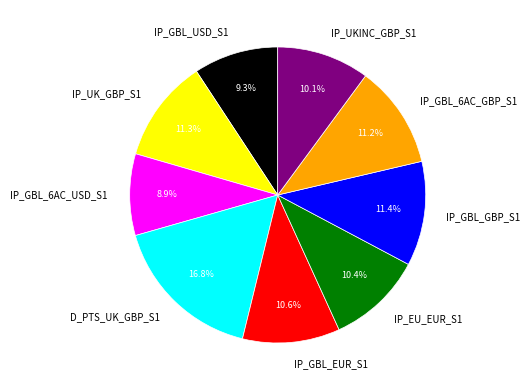

What is the largest slice in the pie chart?

D_PTS_UK_GBP_S1